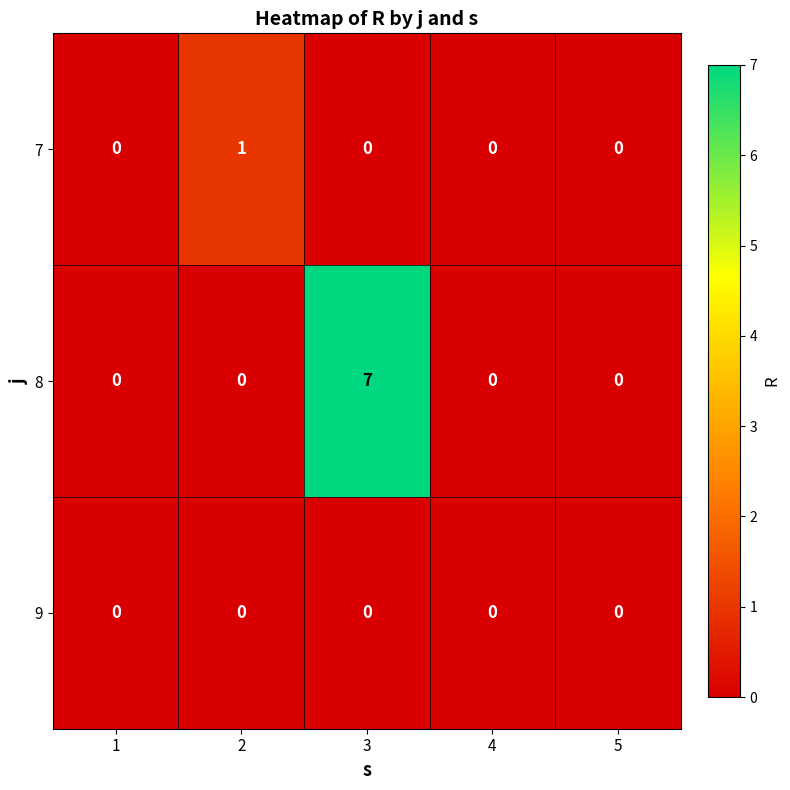

What is the greatest value displayed?

7